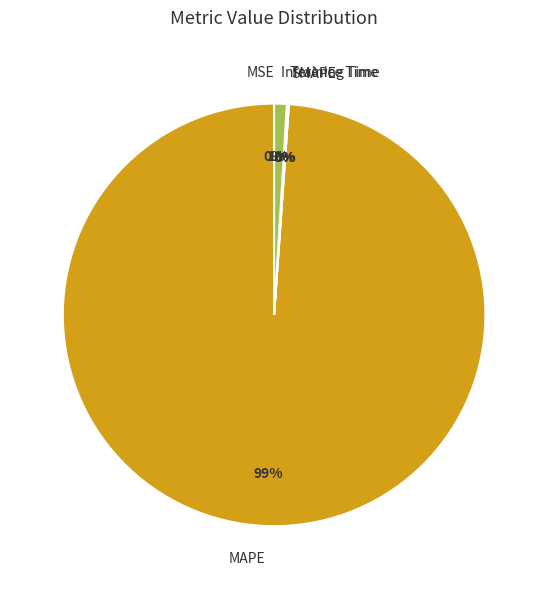

True or false: Inference Time accounts for 11% of the total.

False